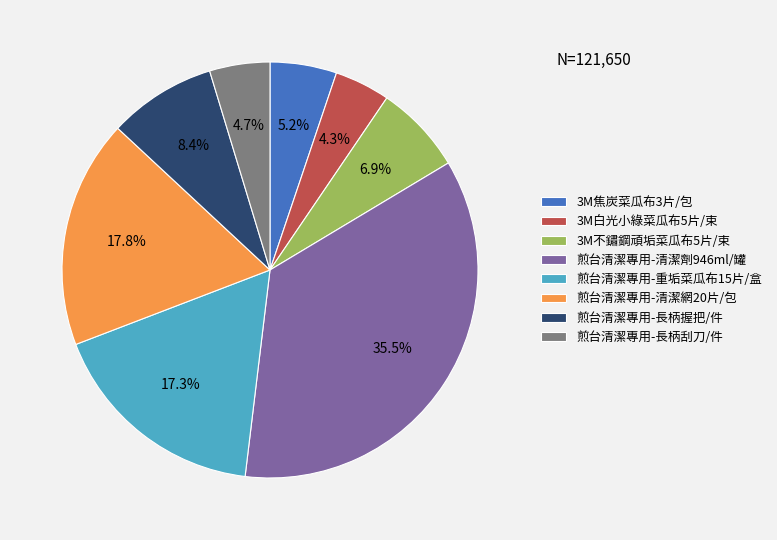

To the nearest percent, what is the average slice percentage?

12%